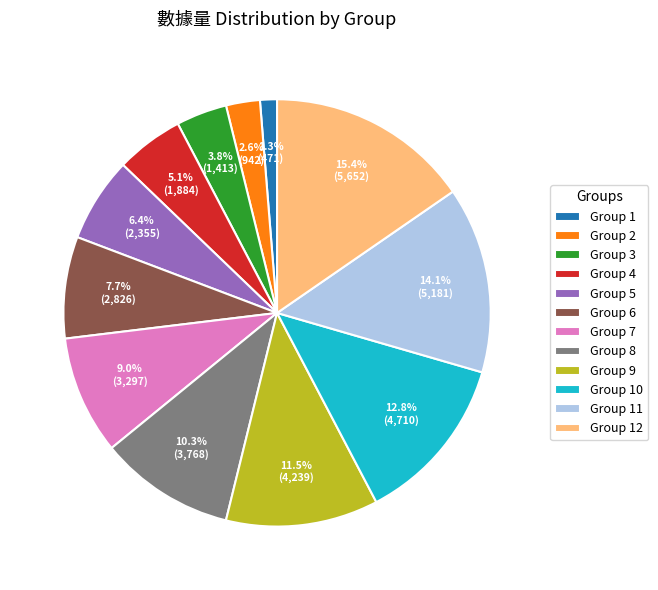

Between Group 5 and Group 4, which is larger?

Group 5